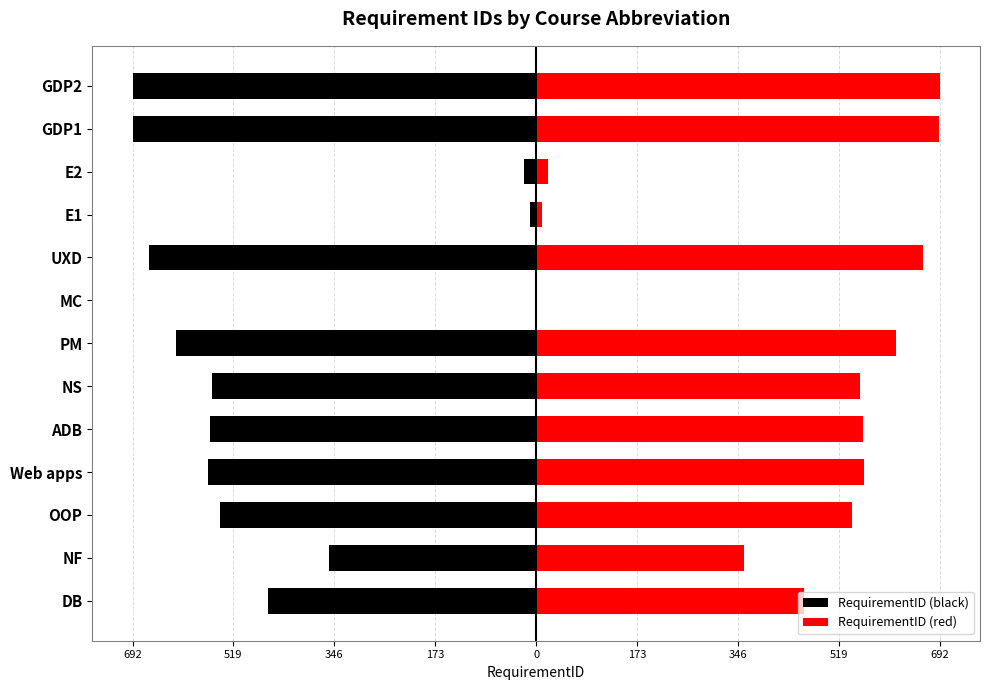

What is the minimum value shown in the chart?

-692